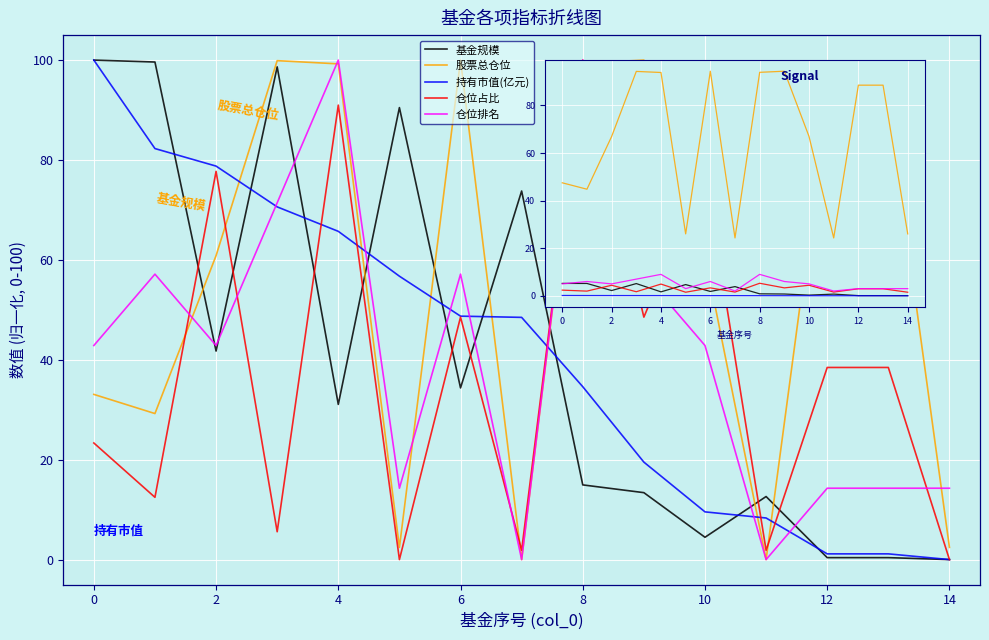

Which series has the largest range (max minus min)?

股票总仓位